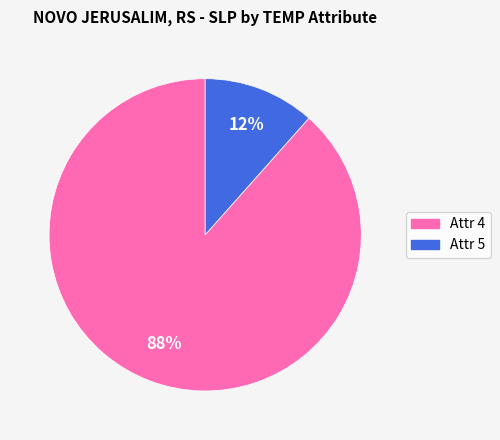

To the nearest percent, what is the average slice percentage?

50%